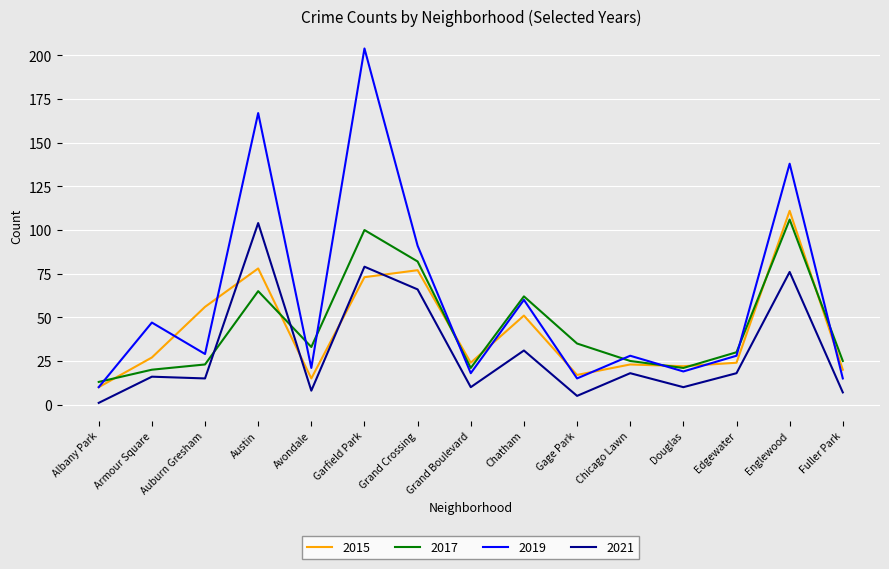

What is the sum of the 2015 values at Albany Park and Gage Park?

27